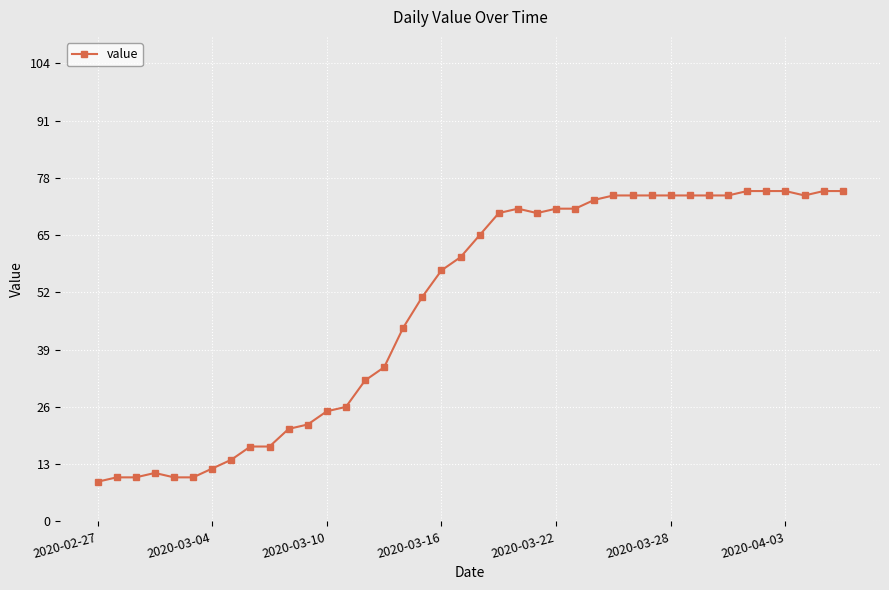

What is the greatest value displayed?

75